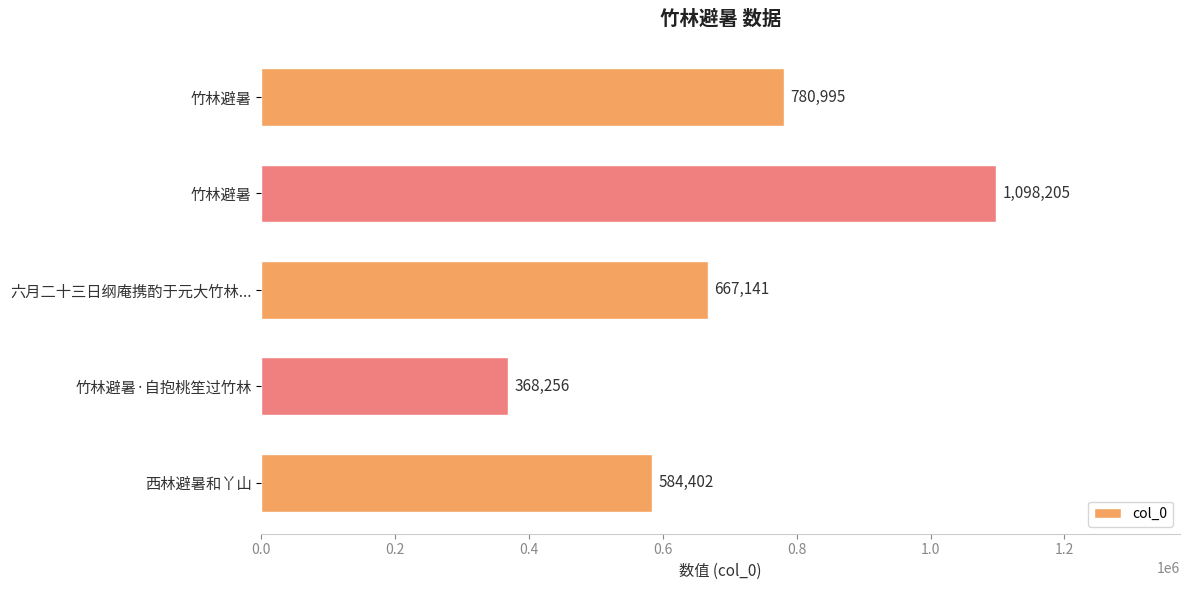

How many bars are there in total?

5